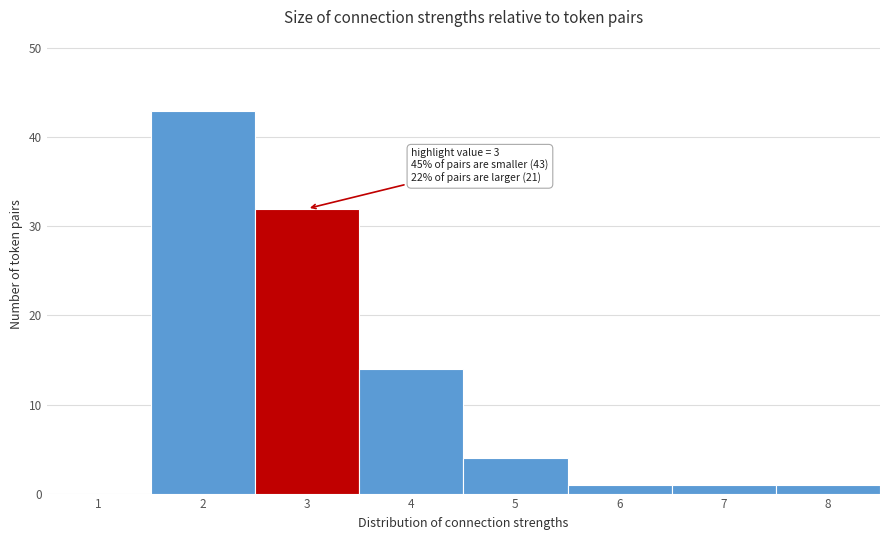

Reading left to right, what are all the values shown in this chart?

1=0	2=43	3=32	4=14	5=4	6=1	7=1	8=1